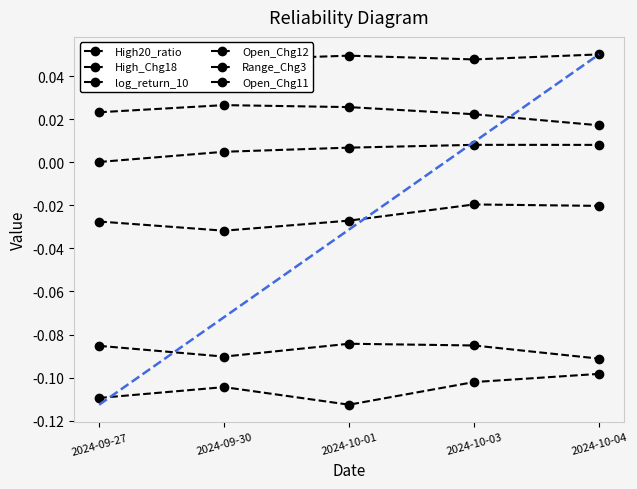

The value of log_return_10 at 2024-10-01 is -0.1. True or false?

False